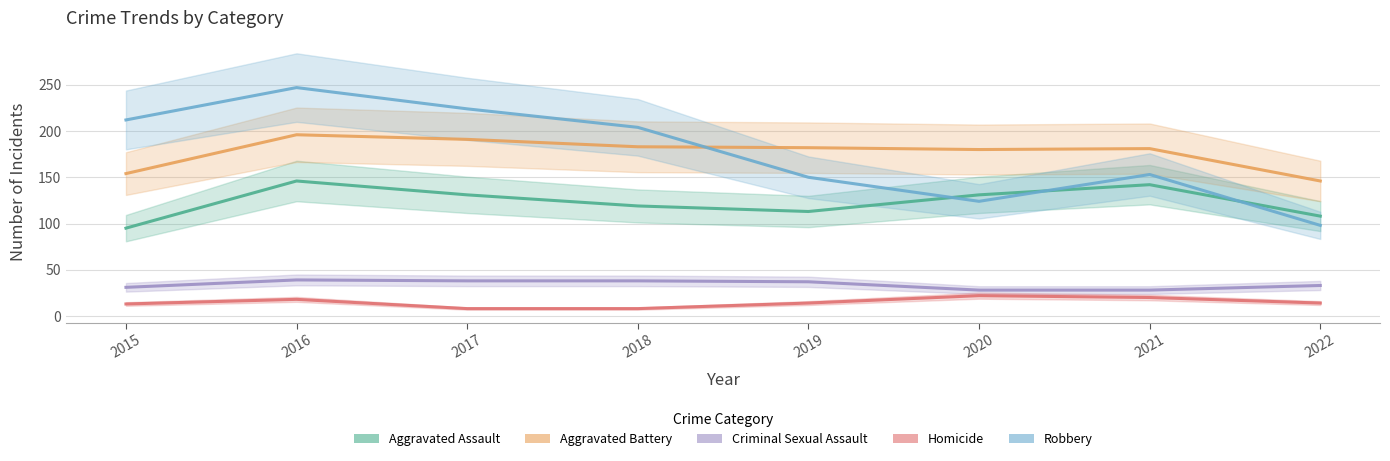

Which category has the highest value in the Aggravated Battery series?

2016